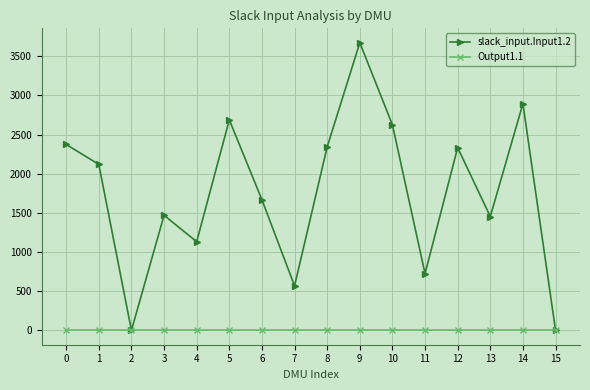

Is it true that slack_input.Input1.2 equals 3511.7 at 0?

False